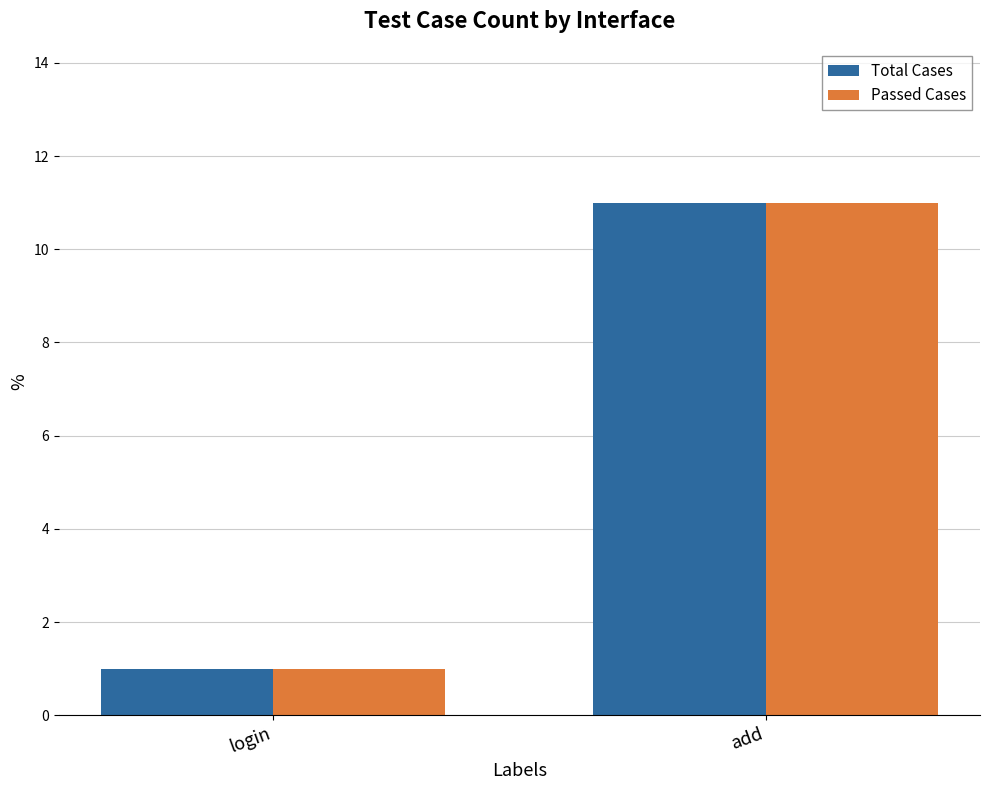

At which category is the sum across all series the highest?

add